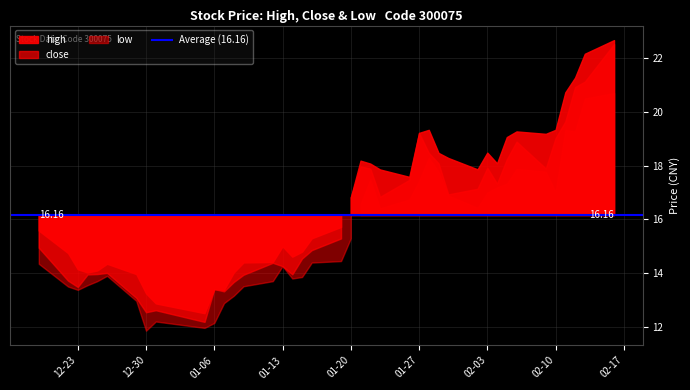

Reading left to right, transcribe all the data shown in this chart.

close: 0=14.9	1=13.7	2=13.5	3=13.9	4=14.0	5=14.0	6=13.1	7=12.5	8=12.6	9=12.2	10=13.4	11=13.3	12=13.7	13=13.9	14=14.4	15=14.3	16=14.0	17=14.5	18=14.9	19=15.3	20=16.8	21=18.0	22=17.9	23=16.8	24=17.5	25=19.2	26=18.5	27=18.1	28=16.9	29=17.1	30=17.9	31=17.3	32=18.2	33=18.9	34=17.9	35=19.0	36=19.6	37=20.9	38=21.1	39=22.5
high: 0=15.6	1=14.7	2=14.1	3=14.0	4=14.1	5=14.3	6=14.0	7=13.2	8=12.9	9=12.5	10=13.4	11=13.4	12=14.0	13=14.4	14=14.4	15=15.0	16=14.6	17=14.8	18=15.3	19=15.7	20=16.8	21=18.2	22=18.1	23=17.9	24=17.6	25=19.2	26=19.3	27=18.5	28=18.3	29=17.9	30=18.5	31=18.1	32=19.1	33=19.3	34=19.2	35=19.3	36=20.7	37=21.3	38=22.2	39=22.7
low: 0=14.3	1=13.5	2=13.4	3=13.6	4=13.7	5=13.9	6=13.0	7=11.9	8=12.2	9=12.0	10=12.1	11=12.9	12=13.2	13=13.5	14=13.7	15=14.3	16=13.8	17=13.9	18=14.4	19=14.4	20=15.3	21=16.6	22=17.5	23=16.4	24=16.7	25=17.4	26=18.3	27=17.8	28=16.9	29=16.4	30=17.0	31=17.2	32=17.3	33=17.9	34=17.8	35=17.0	36=19.3	37=19.3	38=20.5	39=20.7